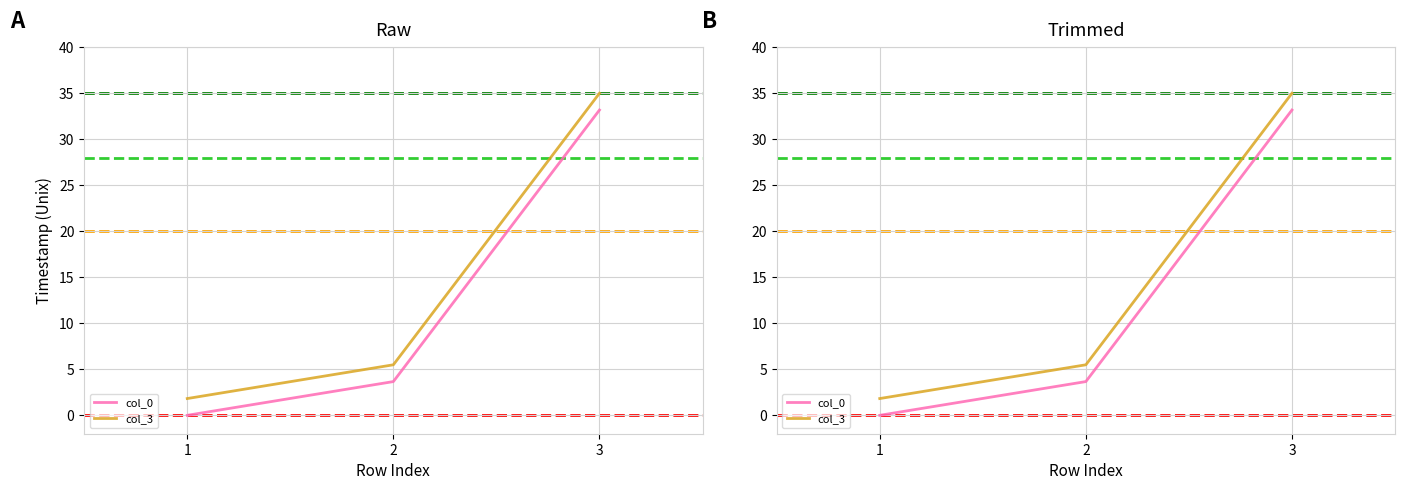

Where is col_3 nearest to the value 18?

2